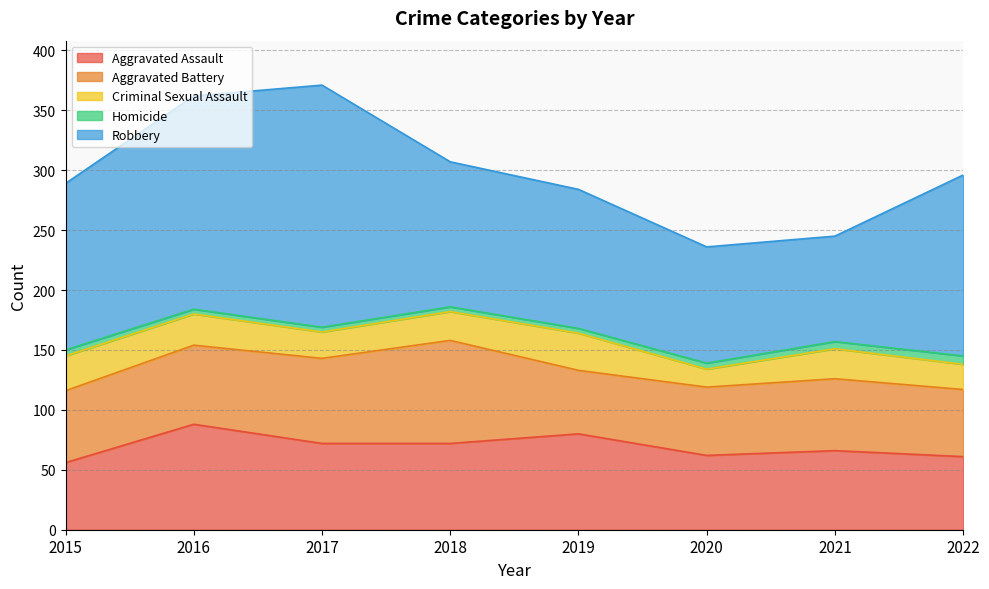

Reading left to right, what are all the values shown in this chart?

Aggravated Assault: 2015=56	2016=88	2017=72	2018=72	2019=80	2020=62	2021=66	2022=61
Aggravated Battery: 2015=60	2016=66	2017=71	2018=86	2019=53	2020=57	2021=60	2022=56
Criminal Sexual Assault: 2015=29	2016=26	2017=22	2018=24	2019=31	2020=15	2021=25	2022=21
Homicide: 2015=5	2016=4	2017=4	2018=4	2019=4	2020=5	2021=6	2022=7
Robbery: 2015=139	2016=178	2017=202	2018=121	2019=116	2020=97	2021=88	2022=151